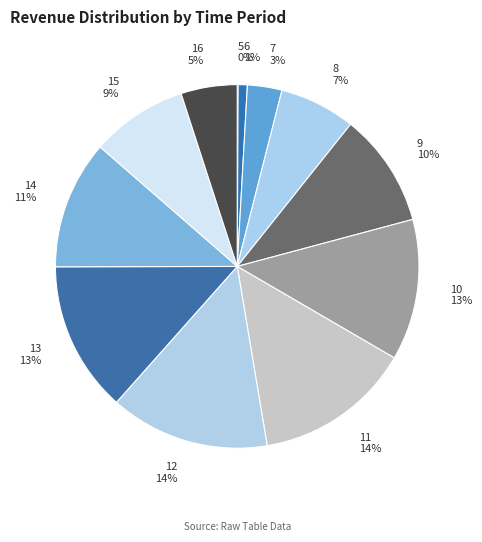

To the nearest percent, what portion does 7 represent?

3%